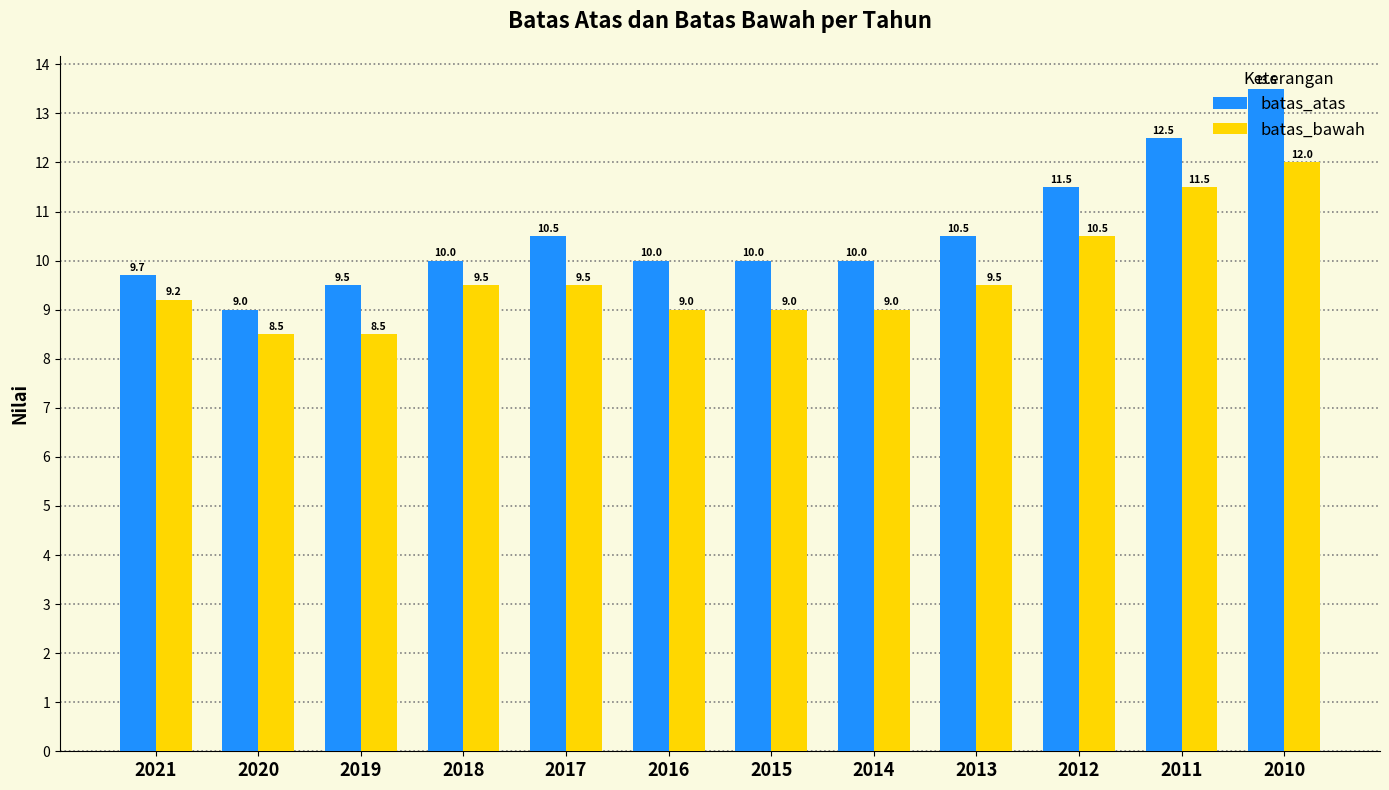

What is the minimum value for batas_bawah?

8.5